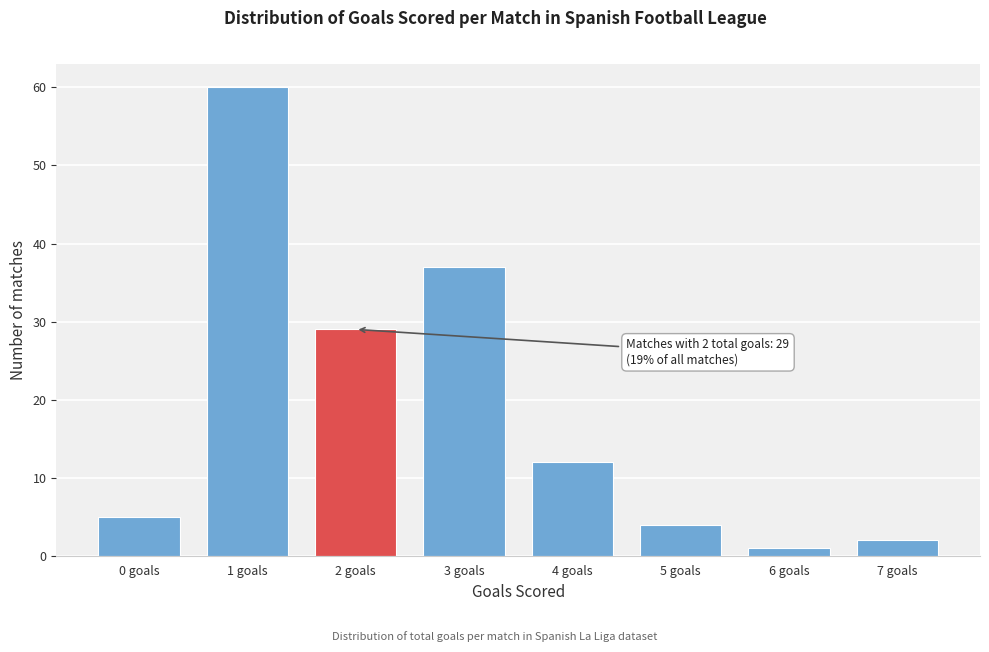

Reading right to left, transcribe all the data shown in this chart.

2	1	4	12	37	29	60	5